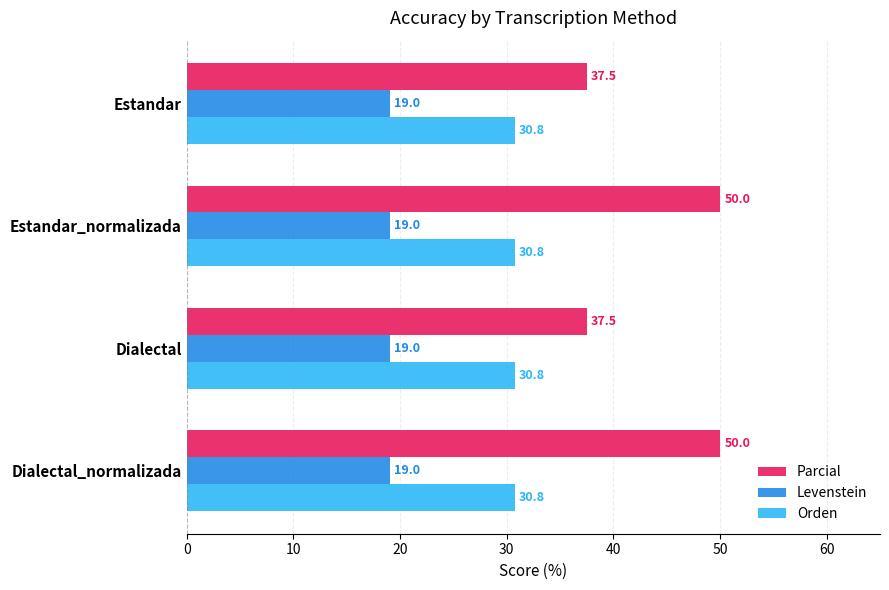

What value does the Levenstein series have at Dialectal?

19.0